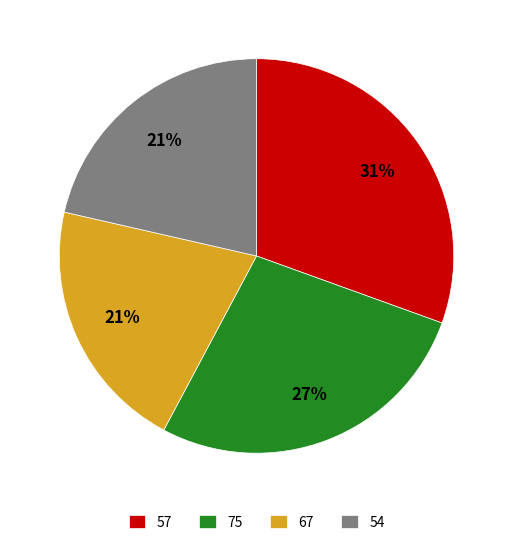

Is there a majority slice in this chart?

No